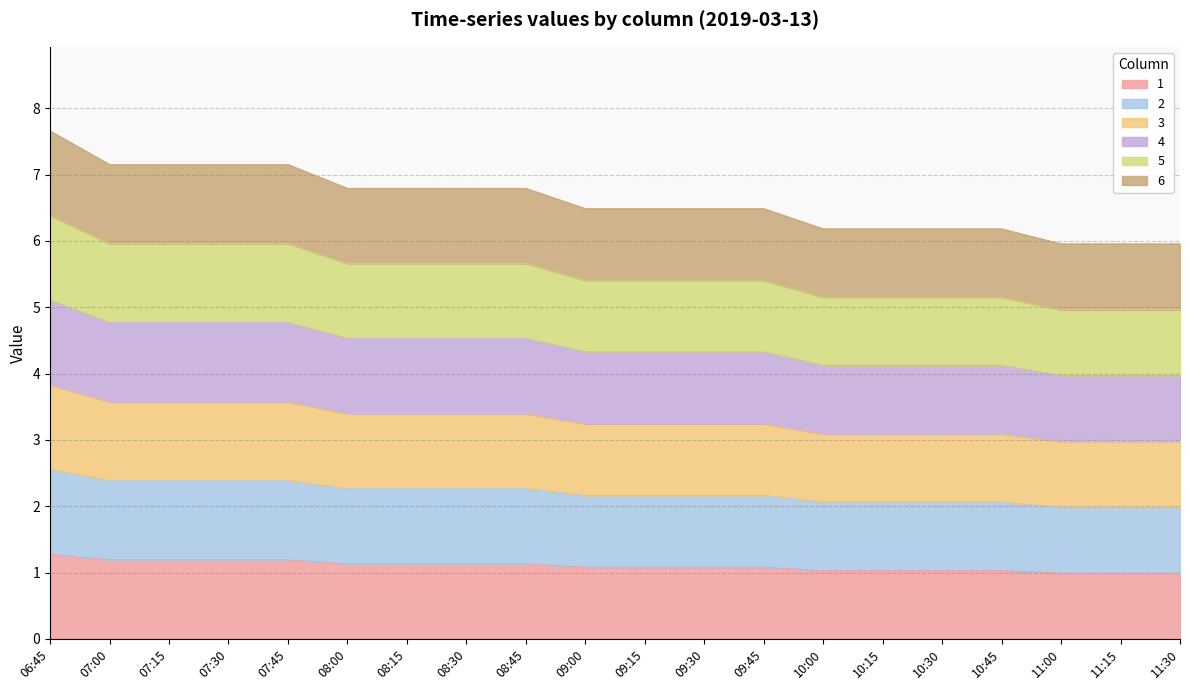

The value of 2 at 11:30 is 2.0. True or false?

True